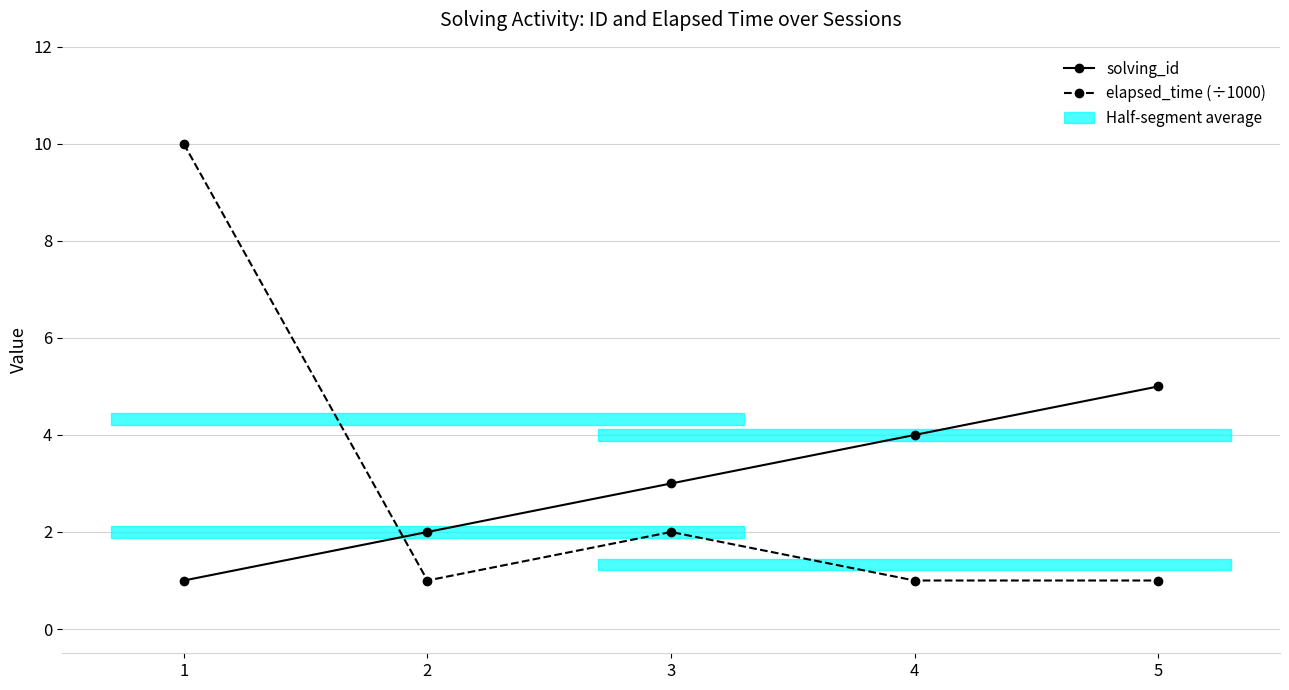

Does the chart display data point markers on the line(s)?

Yes